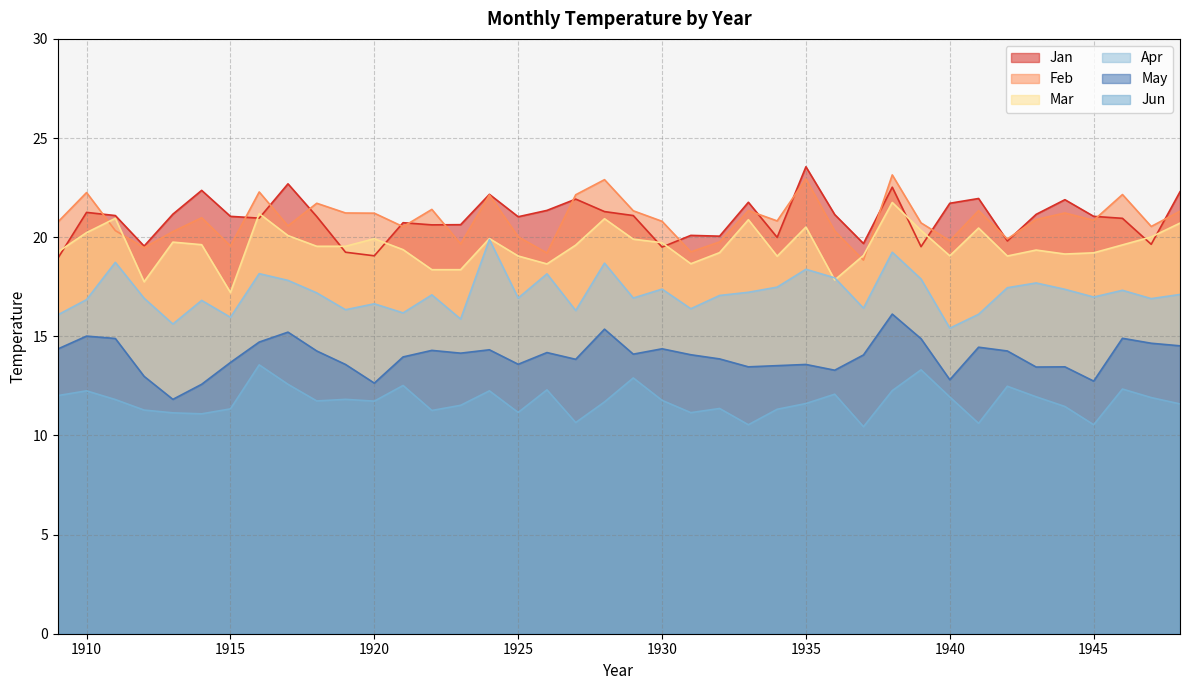

At which category does the chart reach its minimum across all series?

1937